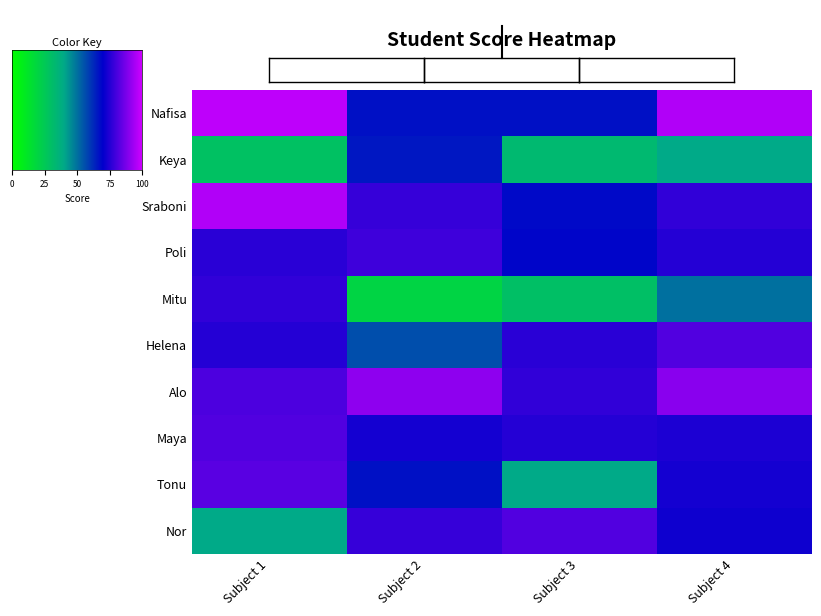

At how many categories does at least one series exceed 0?

4